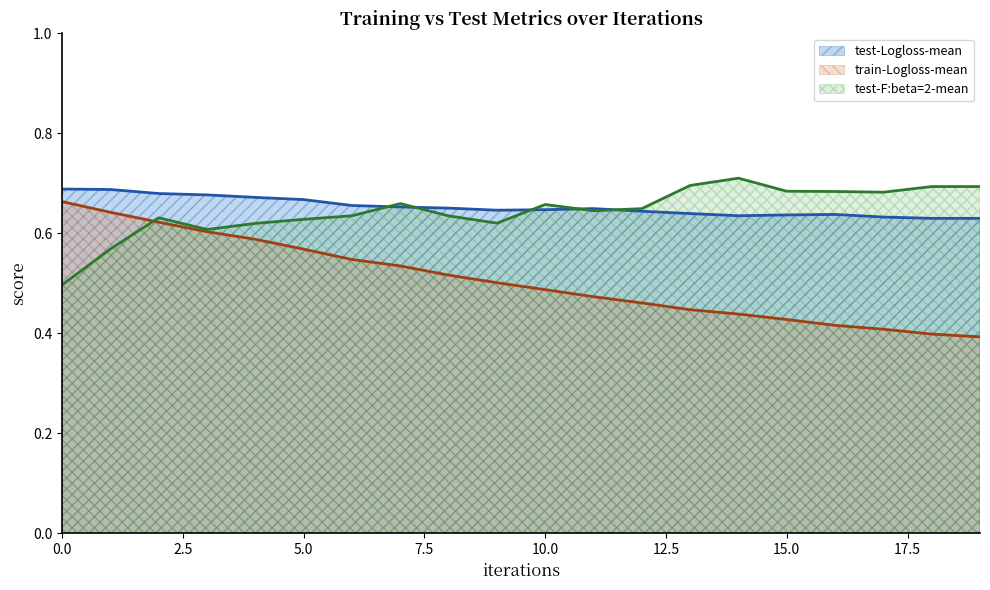

Which series has the largest total across all categories?

test-Logloss-mean